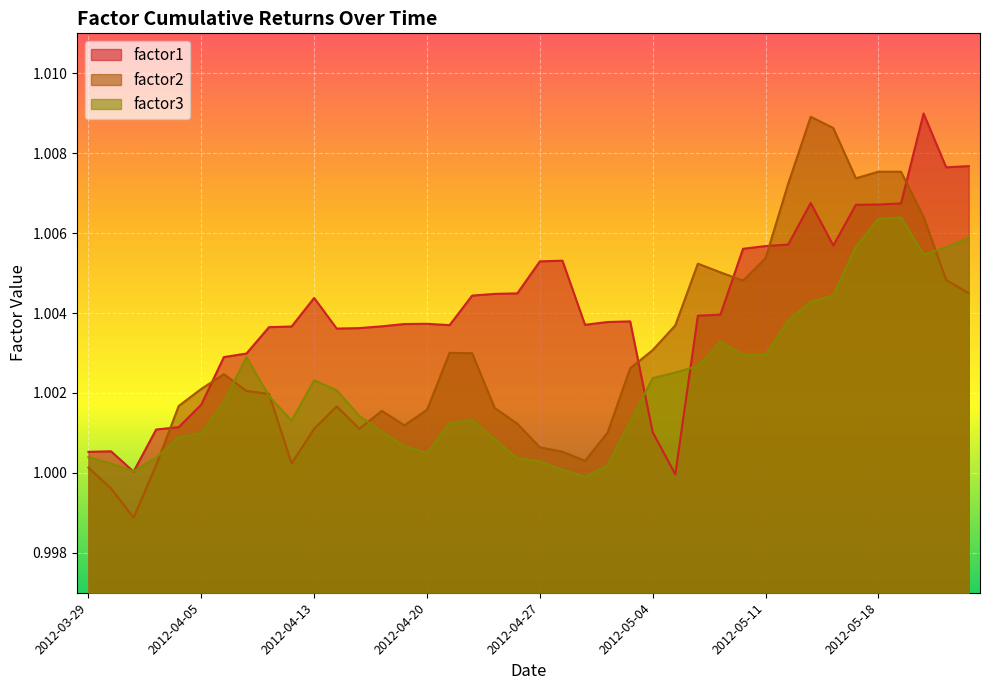

What are all the series names shown in the legend?

factor1, factor2, factor3